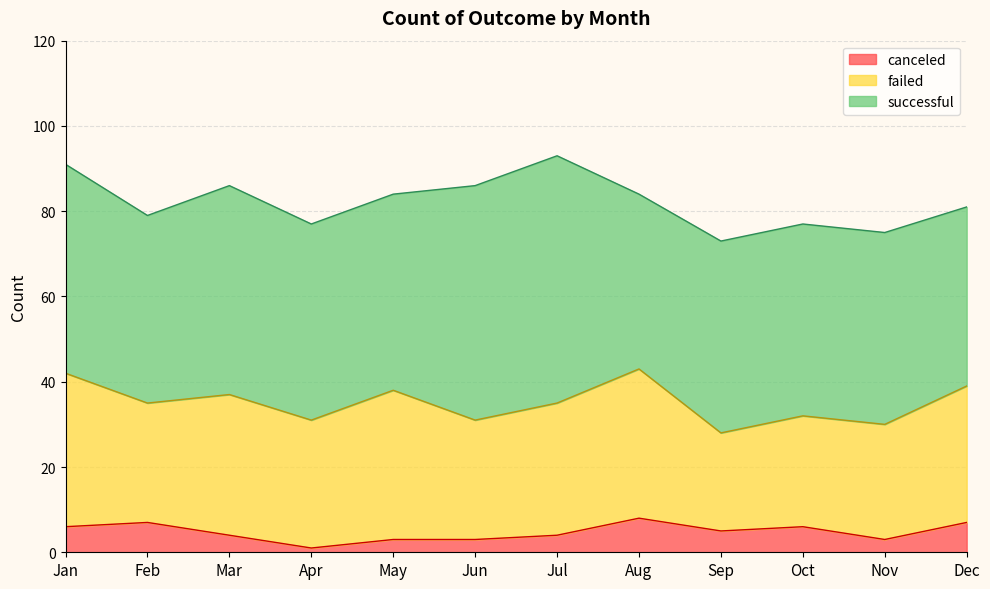

In canceled, how many points are lower than both neighbors (excluding endpoints)?

3